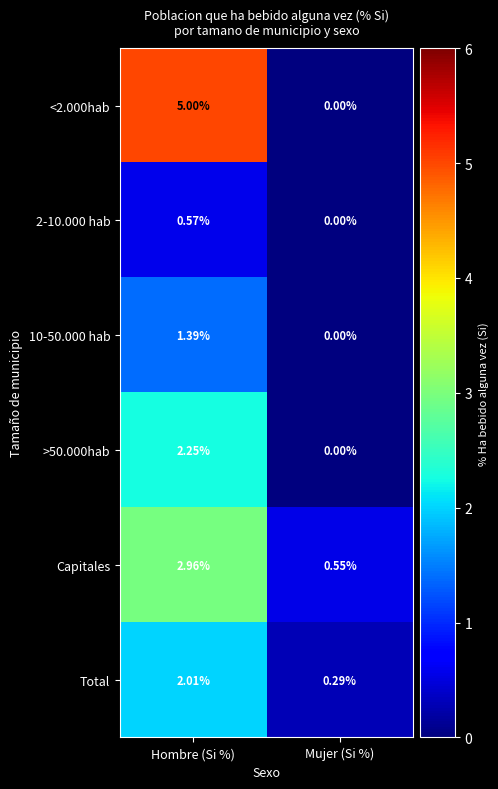

Is the value of <2.000hab at Hombre (Si %) greater than the value of Capitales at Hombre (Si %)?

Yes